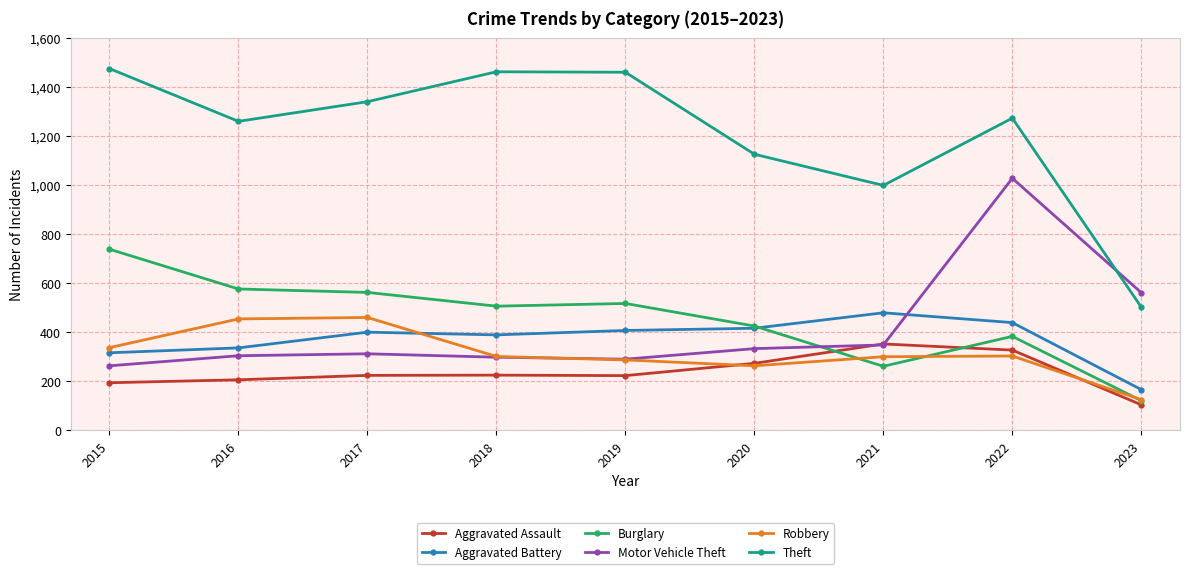

In Robbery, how many points are higher than both neighbors (excluding endpoints)?

2